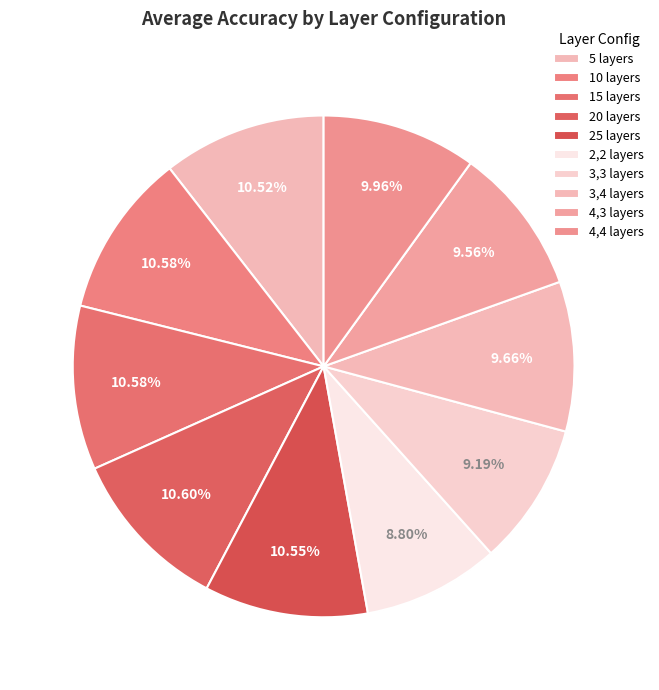

How many slices are in this pie chart?

10